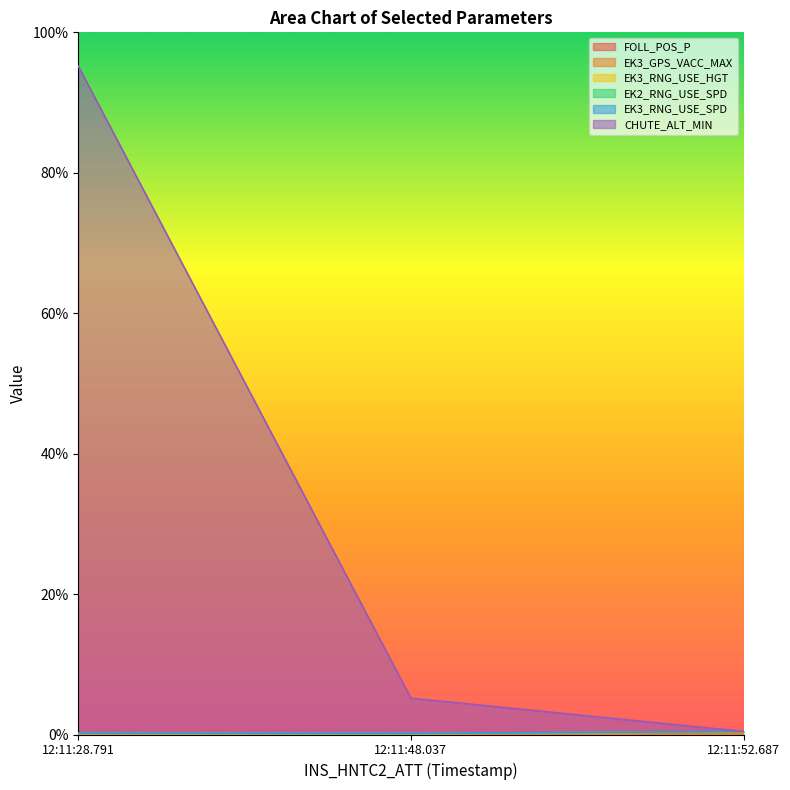

How many values in the CHUTE_ALT_MIN series exceed 5?

2